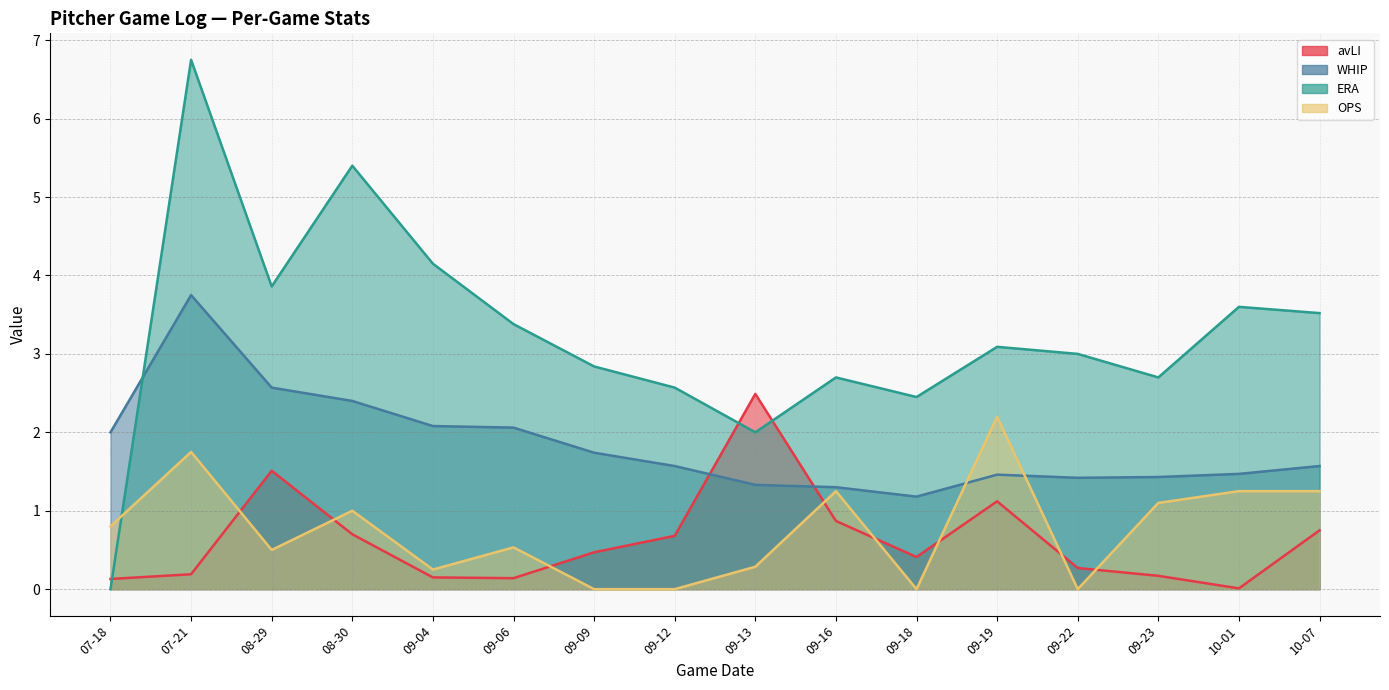

What is the difference between the maximum and minimum values in the avLI series?

2.5